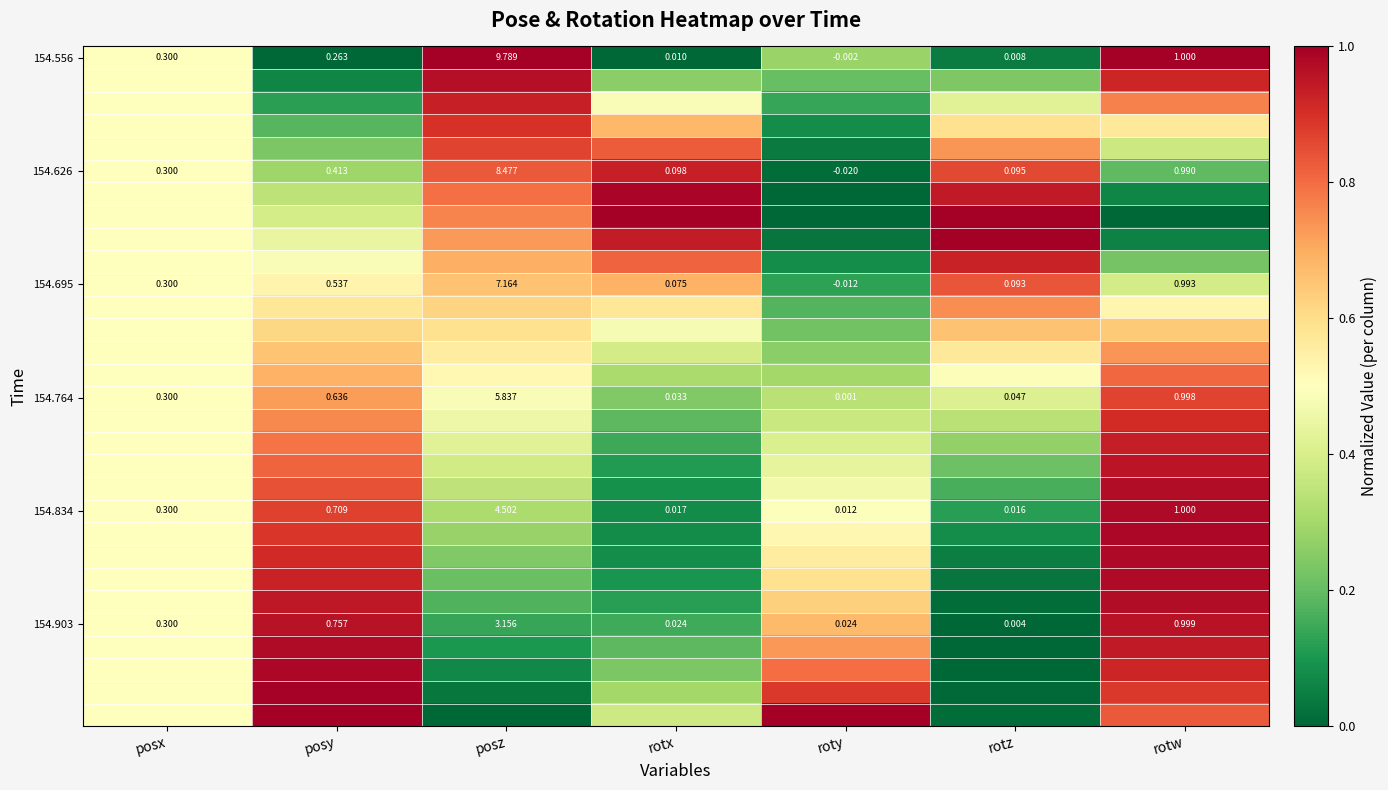

At which label is 154.903 closest to 1?

rotw